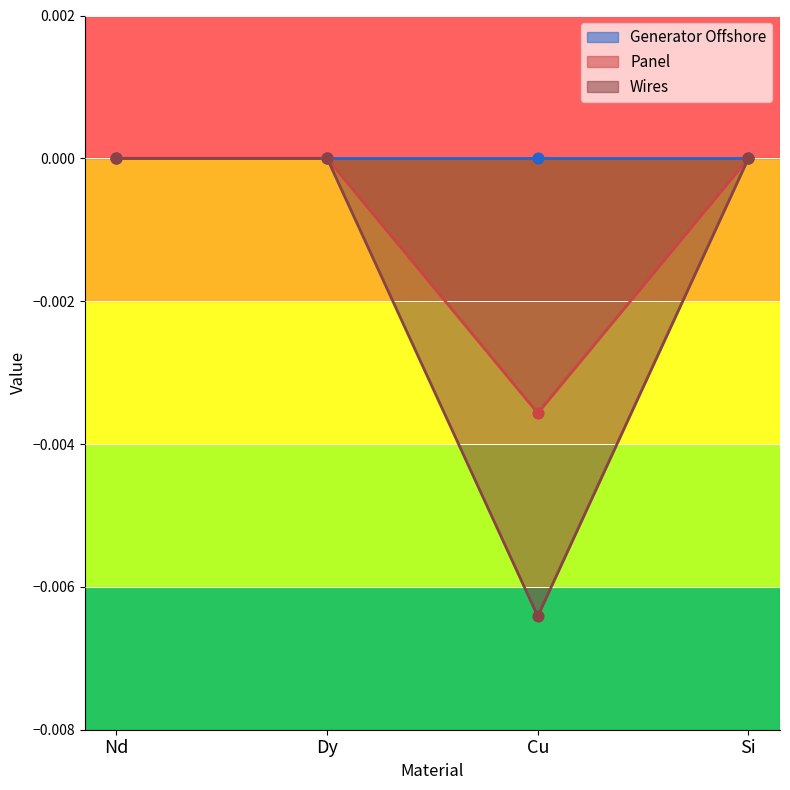

Which series contains the lowest Y value?

Wires